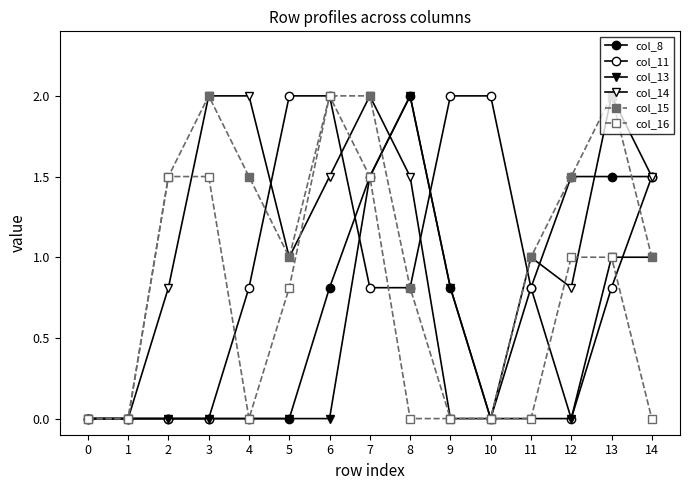

Does the chart have visible grid lines?

No